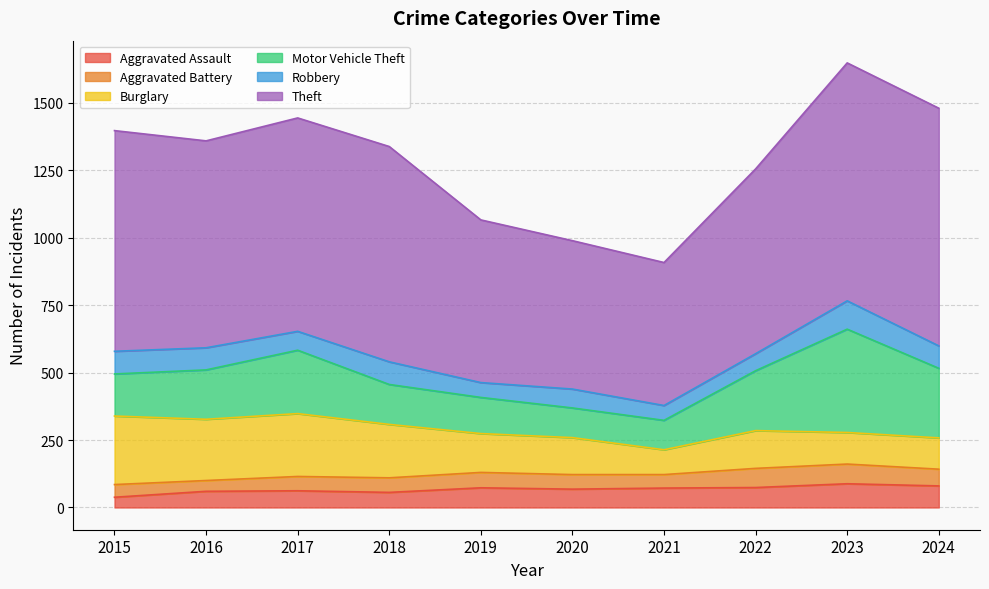

Which series has the widest spread of values?

Theft